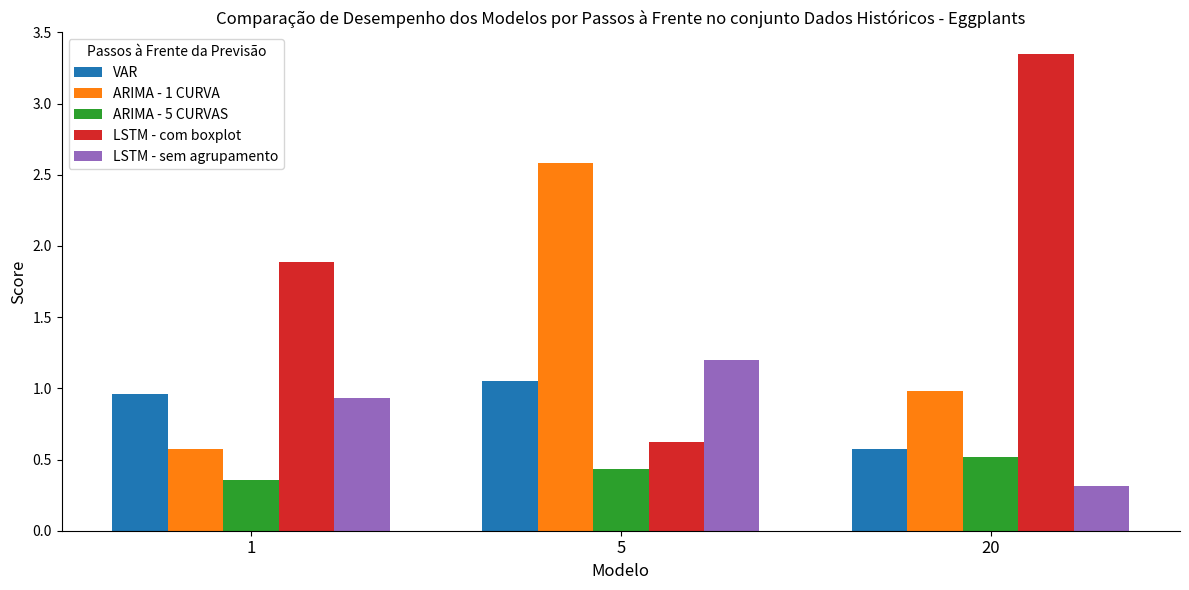

What is the total value across all series at 1?

4.7